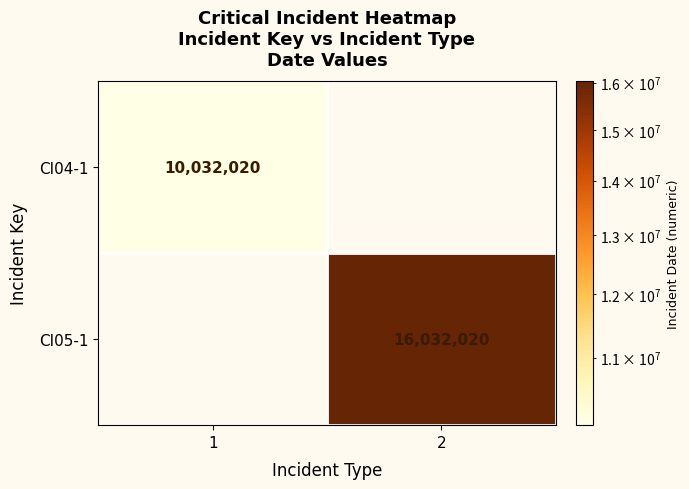

Is it true that CI05-1 equals 16032020 at 2?

True